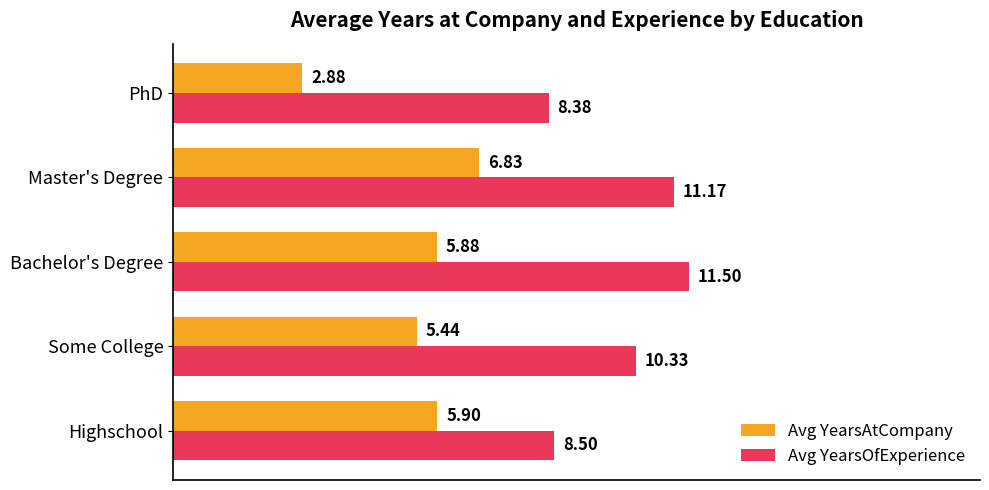

Which series has the largest range (max minus min)?

Avg YearsAtCompany